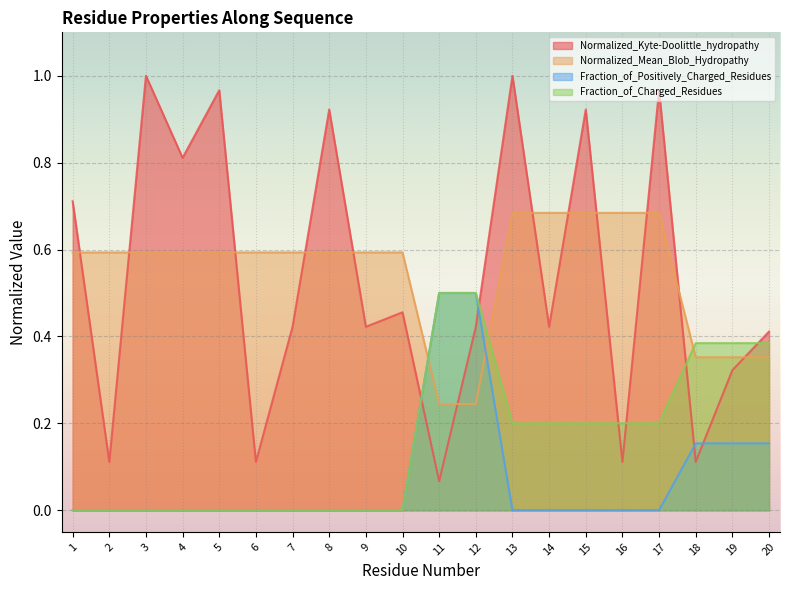

What is the difference between the maximum and minimum values in the Normalized_Kyte-Doolittle_hydropathy series?

0.9